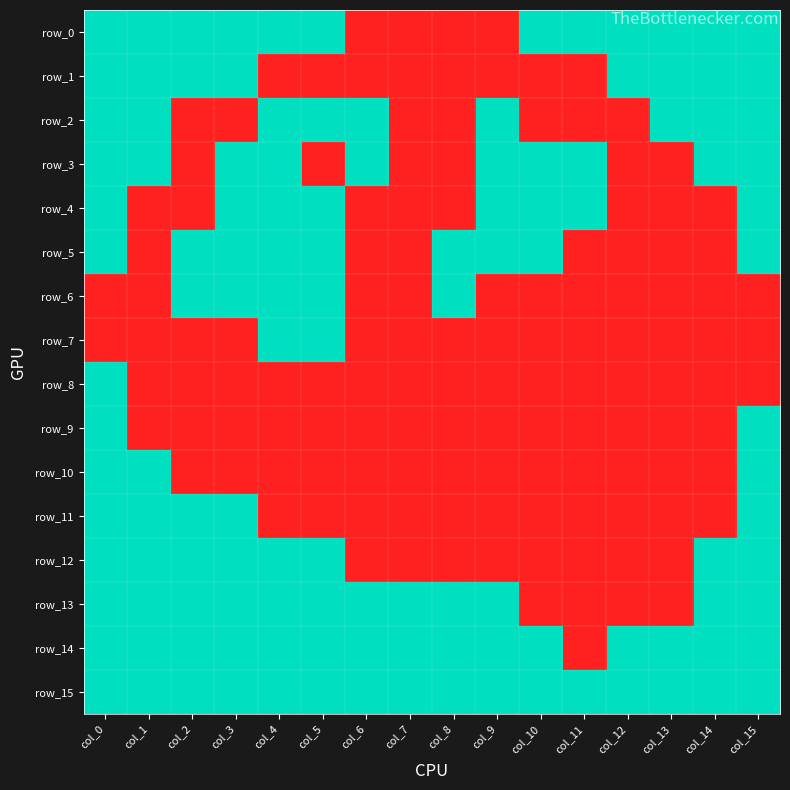

Reading left to right, extract all data points from this chart.

row_0: col_0=1	col_1=1	col_2=1	col_3=1	col_4=1	col_5=1	col_6=0	col_7=0	col_8=0	col_9=0	col_10=1	col_11=1	col_12=1	col_13=1	col_14=1	col_15=1
row_1: col_0=1	col_1=1	col_2=1	col_3=1	col_4=0	col_5=0	col_6=0	col_7=0	col_8=0	col_9=0	col_10=0	col_11=0	col_12=1	col_13=1	col_14=1	col_15=1
row_2: col_0=1	col_1=1	col_2=0	col_3=0	col_4=1	col_5=1	col_6=1	col_7=0	col_8=0	col_9=1	col_10=0	col_11=0	col_12=0	col_13=1	col_14=1	col_15=1
row_3: col_0=1	col_1=1	col_2=0	col_3=1	col_4=1	col_5=0	col_6=1	col_7=0	col_8=0	col_9=1	col_10=1	col_11=1	col_12=0	col_13=0	col_14=1	col_15=1
row_4: col_0=1	col_1=0	col_2=0	col_3=1	col_4=1	col_5=1	col_6=0	col_7=0	col_8=0	col_9=1	col_10=1	col_11=1	col_12=0	col_13=0	col_14=0	col_15=1
row_5: col_0=1	col_1=0	col_2=1	col_3=1	col_4=1	col_5=1	col_6=0	col_7=0	col_8=1	col_9=1	col_10=1	col_11=0	col_12=0	col_13=0	col_14=0	col_15=1
row_6: col_0=0	col_1=0	col_2=1	col_3=1	col_4=1	col_5=1	col_6=0	col_7=0	col_8=1	col_9=0	col_10=0	col_11=0	col_12=0	col_13=0	col_14=0	col_15=0
row_7: col_0=0	col_1=0	col_2=0	col_3=0	col_4=1	col_5=1	col_6=0	col_7=0	col_8=0	col_9=0	col_10=0	col_11=0	col_12=0	col_13=0	col_14=0	col_15=0
row_8: col_0=1	col_1=0	col_2=0	col_3=0	col_4=0	col_5=0	col_6=0	col_7=0	col_8=0	col_9=0	col_10=0	col_11=0	col_12=0	col_13=0	col_14=0	col_15=0
row_9: col_0=1	col_1=0	col_2=0	col_3=0	col_4=0	col_5=0	col_6=0	col_7=0	col_8=0	col_9=0	col_10=0	col_11=0	col_12=0	col_13=0	col_14=0	col_15=1
row_10: col_0=1	col_1=1	col_2=0	col_3=0	col_4=0	col_5=0	col_6=0	col_7=0	col_8=0	col_9=0	col_10=0	col_11=0	col_12=0	col_13=0	col_14=0	col_15=1
row_11: col_0=1	col_1=1	col_2=1	col_3=1	col_4=0	col_5=0	col_6=0	col_7=0	col_8=0	col_9=0	col_10=0	col_11=0	col_12=0	col_13=0	col_14=0	col_15=1
row_12: col_0=1	col_1=1	col_2=1	col_3=1	col_4=1	col_5=1	col_6=0	col_7=0	col_8=0	col_9=0	col_10=0	col_11=0	col_12=0	col_13=0	col_14=1	col_15=1
row_13: col_0=1	col_1=1	col_2=1	col_3=1	col_4=1	col_5=1	col_6=1	col_7=1	col_8=1	col_9=1	col_10=0	col_11=0	col_12=0	col_13=0	col_14=1	col_15=1
row_14: col_0=1	col_1=1	col_2=1	col_3=1	col_4=1	col_5=1	col_6=1	col_7=1	col_8=1	col_9=1	col_10=1	col_11=0	col_12=1	col_13=1	col_14=1	col_15=1
row_15: col_0=1	col_1=1	col_2=1	col_3=1	col_4=1	col_5=1	col_6=1	col_7=1	col_8=1	col_9=1	col_10=1	col_11=1	col_12=1	col_13=1	col_14=1	col_15=1